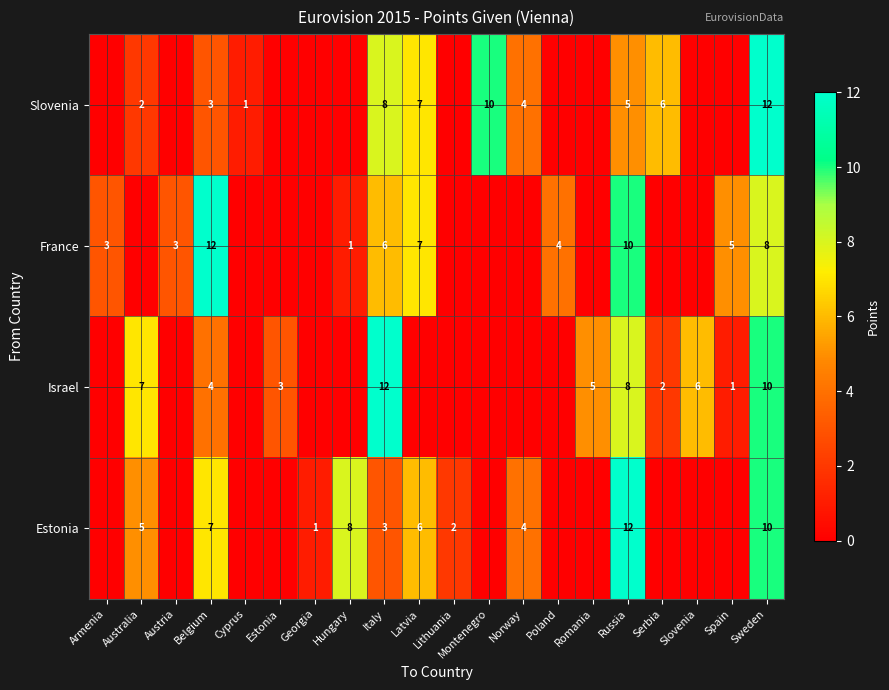

Which series has the largest total across all categories?

row_1